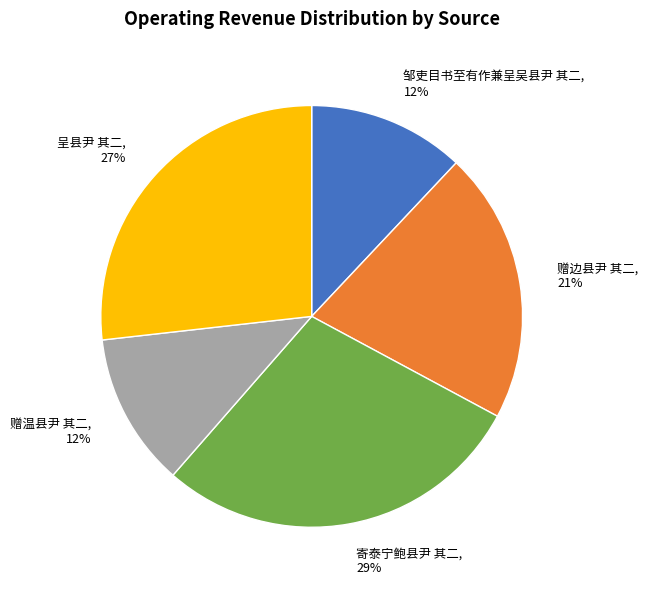

To the nearest percent, what percentage of the pie is 邹吏目书至有作兼呈吴县尹 其二?

12%